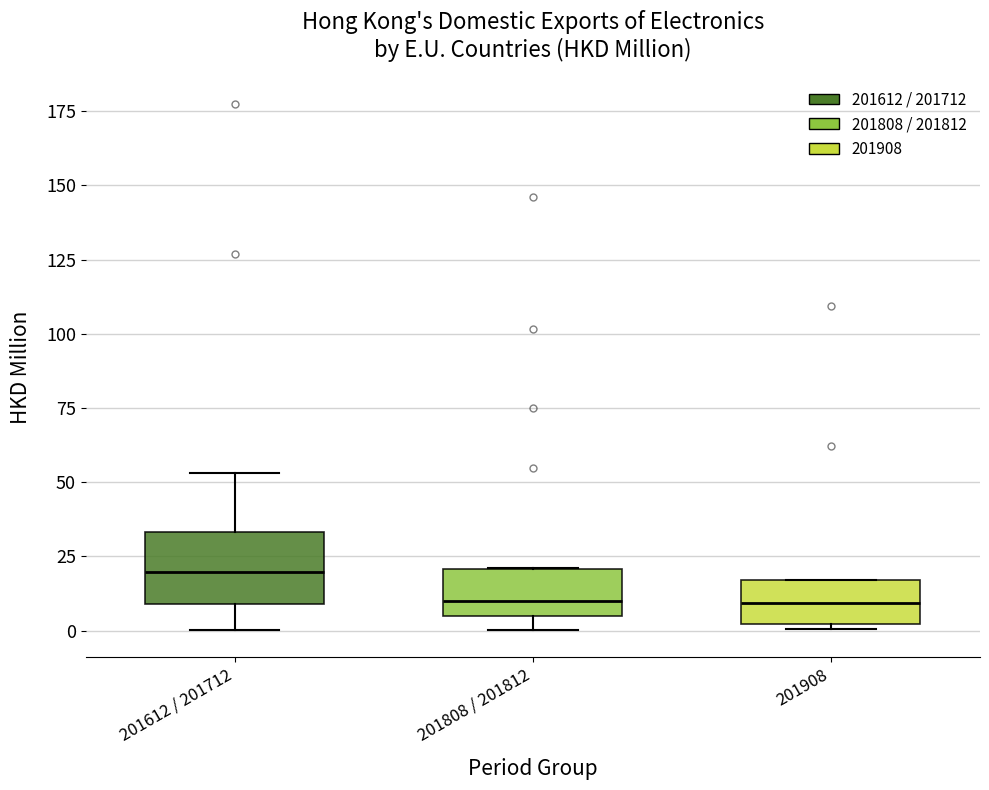

Reading left to right, read every box against the y-axis: the position of its median line, the range the box covers, and the ends of its whiskers. The values are not printed on the chart, so give them approximately, as read against the axis.

201612 / 201712: median 20, box 10 to 35, whiskers 0 to 55
201808 / 201812: median 10, box 5 to 20, whiskers 0 to 20
201908: median 10, box 0 to 15, whiskers 0 (just below the box's lower edge) to 15